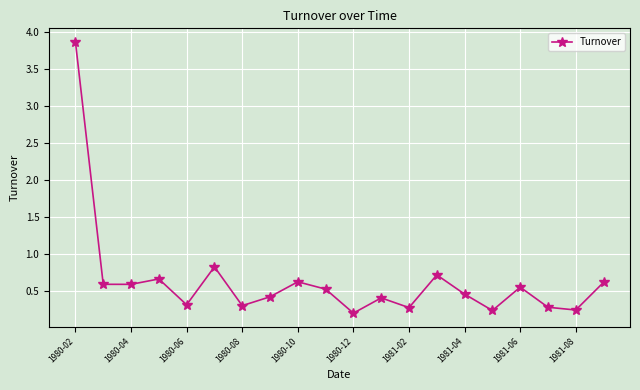

What is the difference between the maximum and minimum values?

3.7